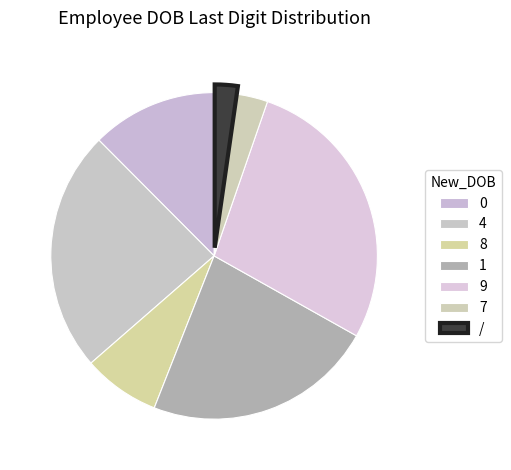

Approximately how many times larger is the value at 7 compared to 9?

0.1